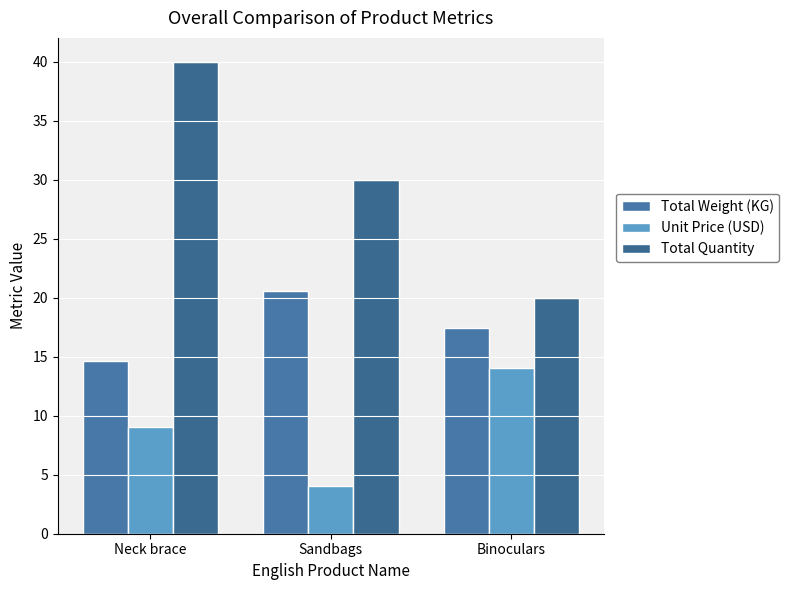

Where does the Total Weight (KG) series first go above 17?

Sandbags